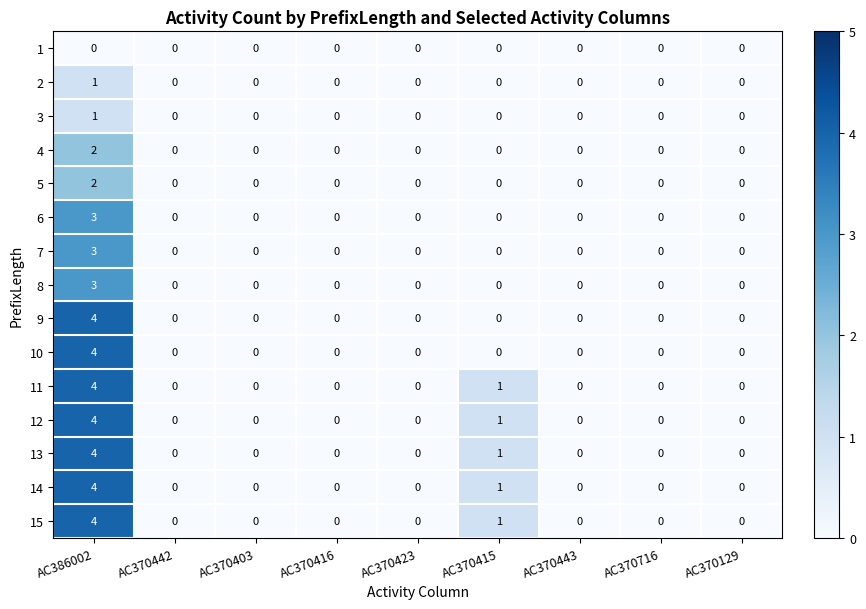

At which category is the sum across all series the highest?

AC386002